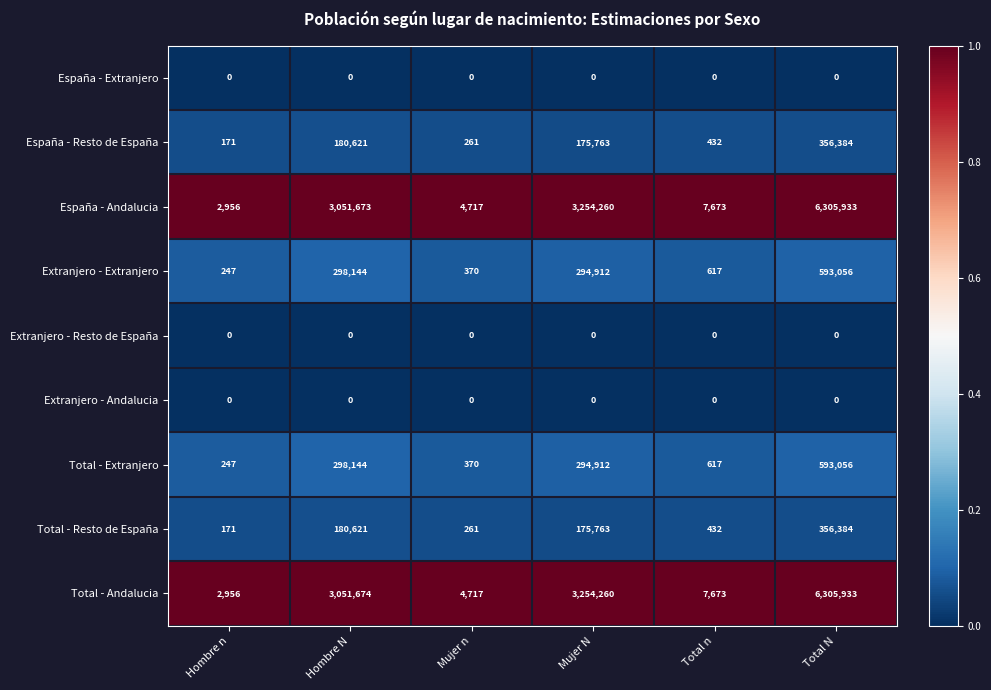

What is the spread (max minus min) of values at Hombre n?

2956